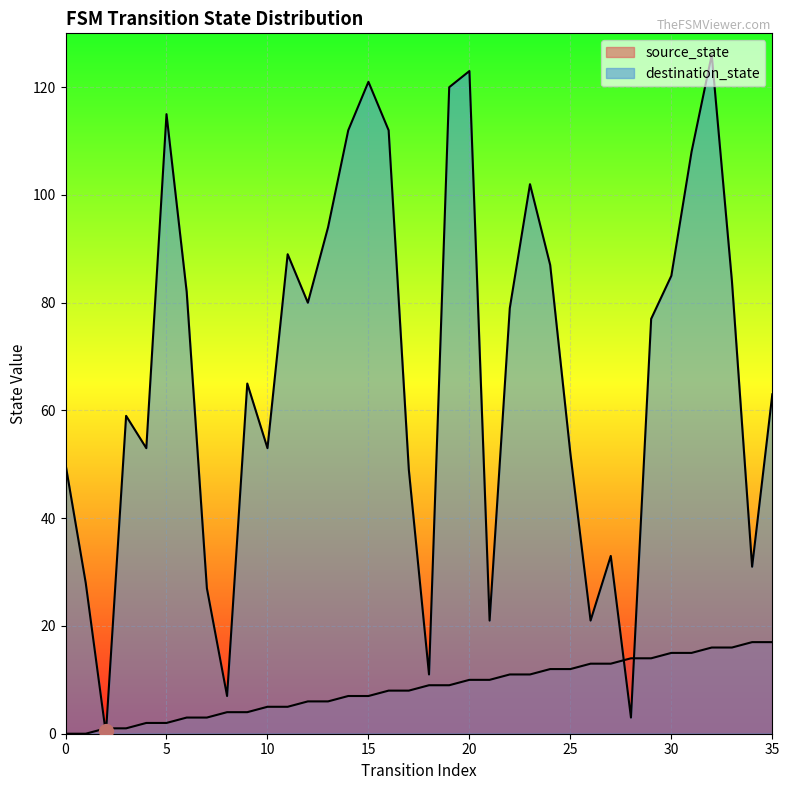

Does the chart display data point markers on the line(s)?

No